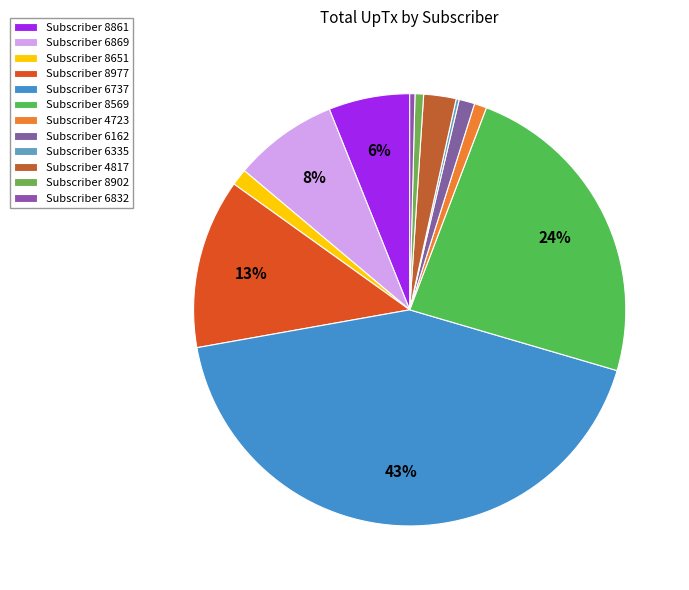

How many slices are in this pie chart?

12